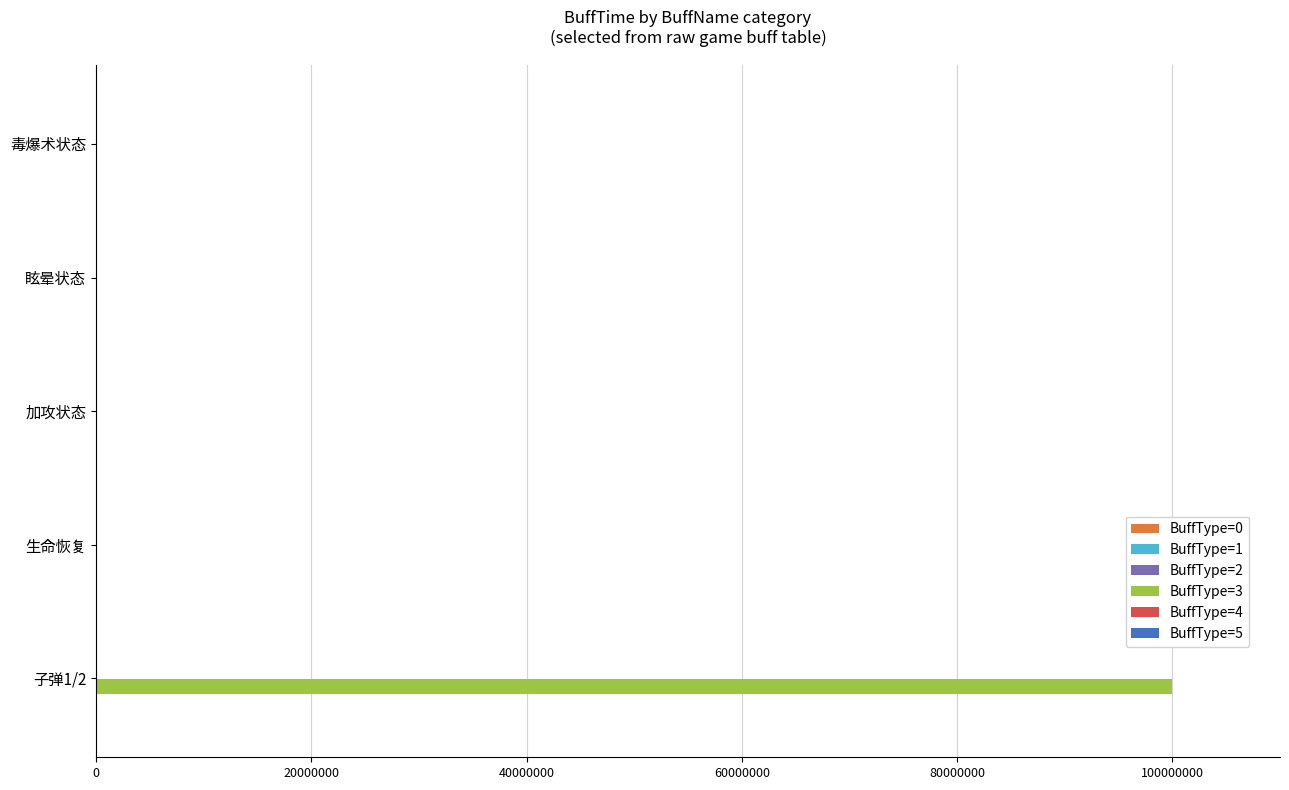

Which label corresponds to the largest value in the chart?

子弹1/2